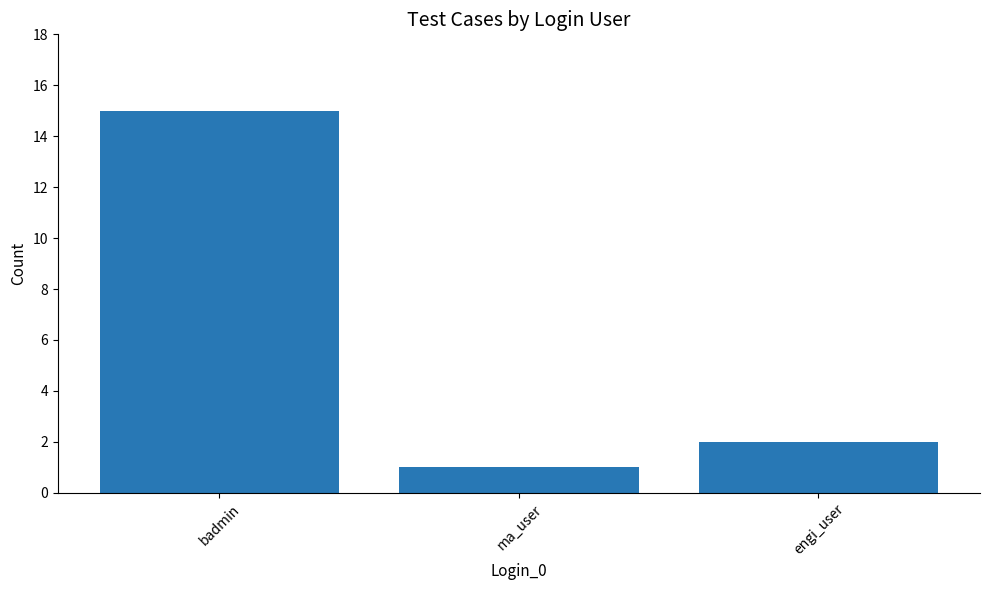

Which has a higher value, engi_user or ma_user?

engi_user